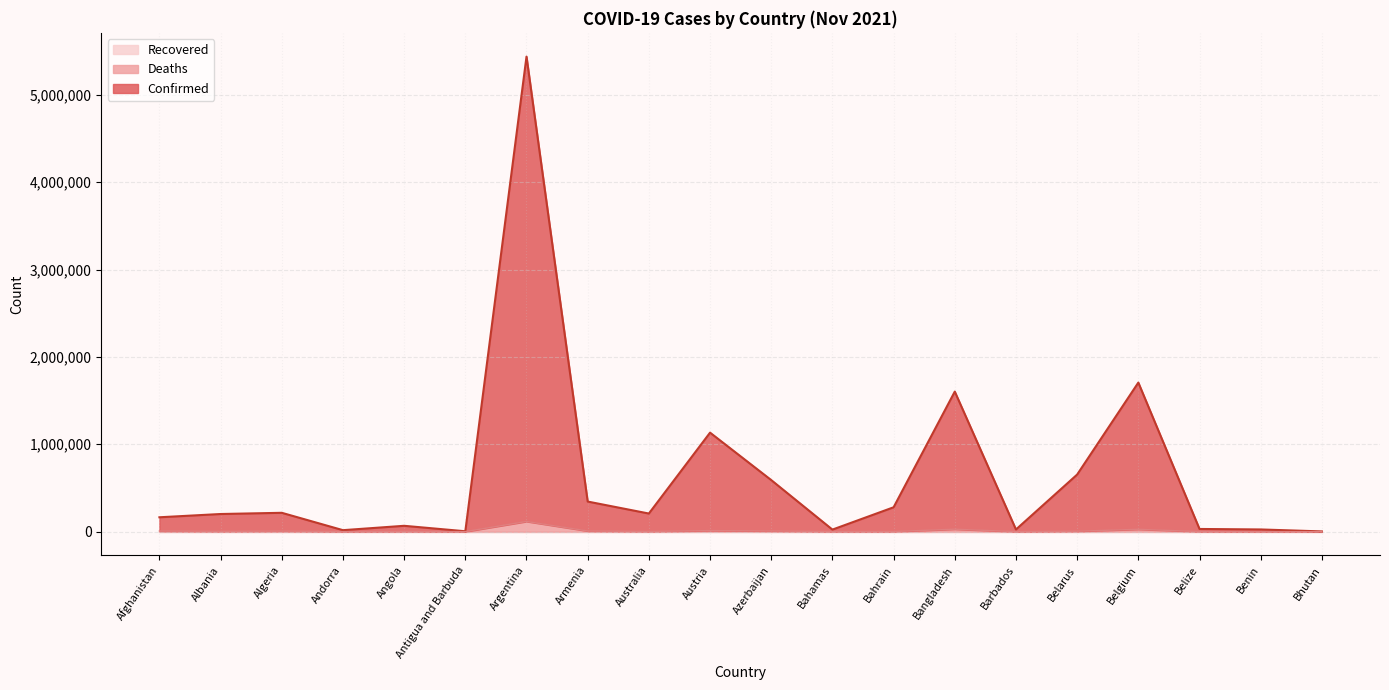

How many values in the Deaths series are below 3077?

10